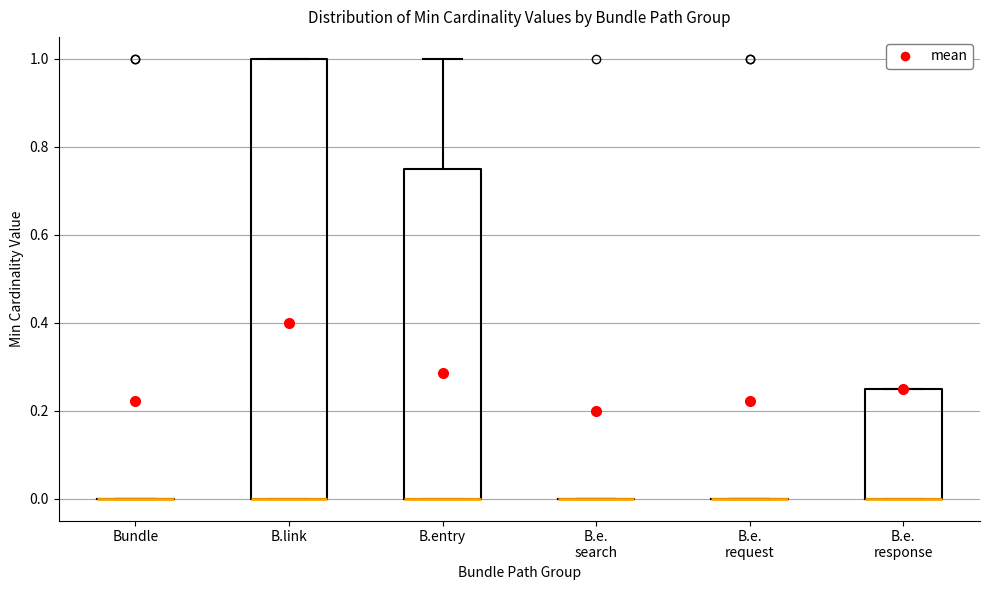

Where is the upper edge of the box for B.link on the y-axis? The values are not printed on the chart, so give them approximately, as read against the axis.

1.00